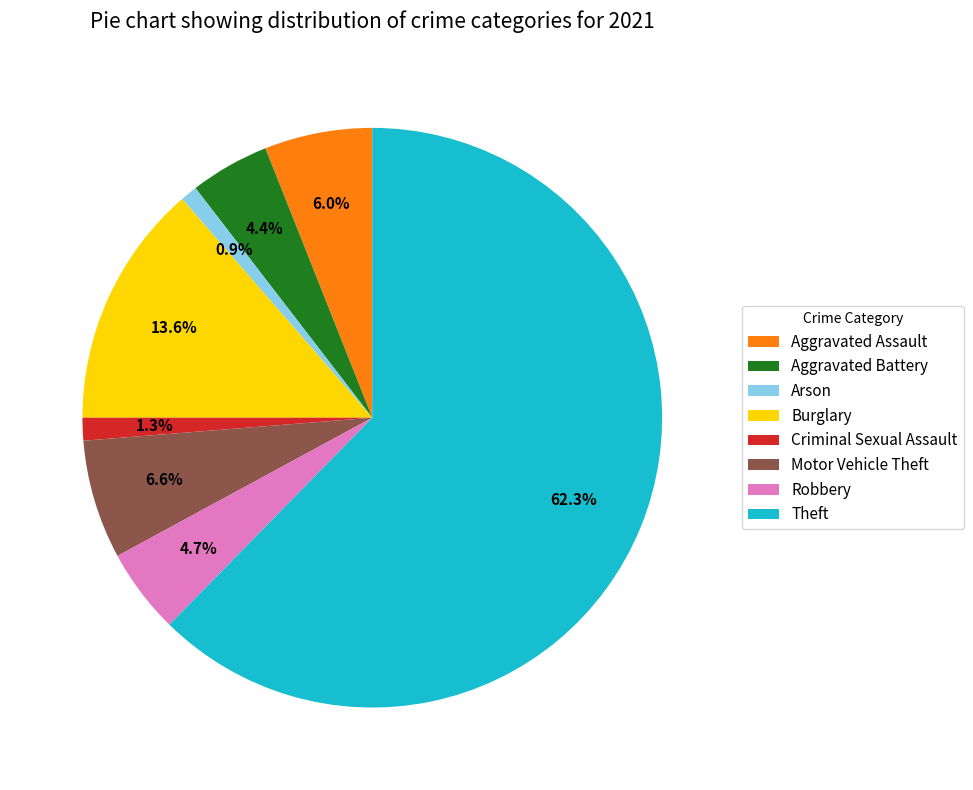

How many slices are in this pie chart?

8